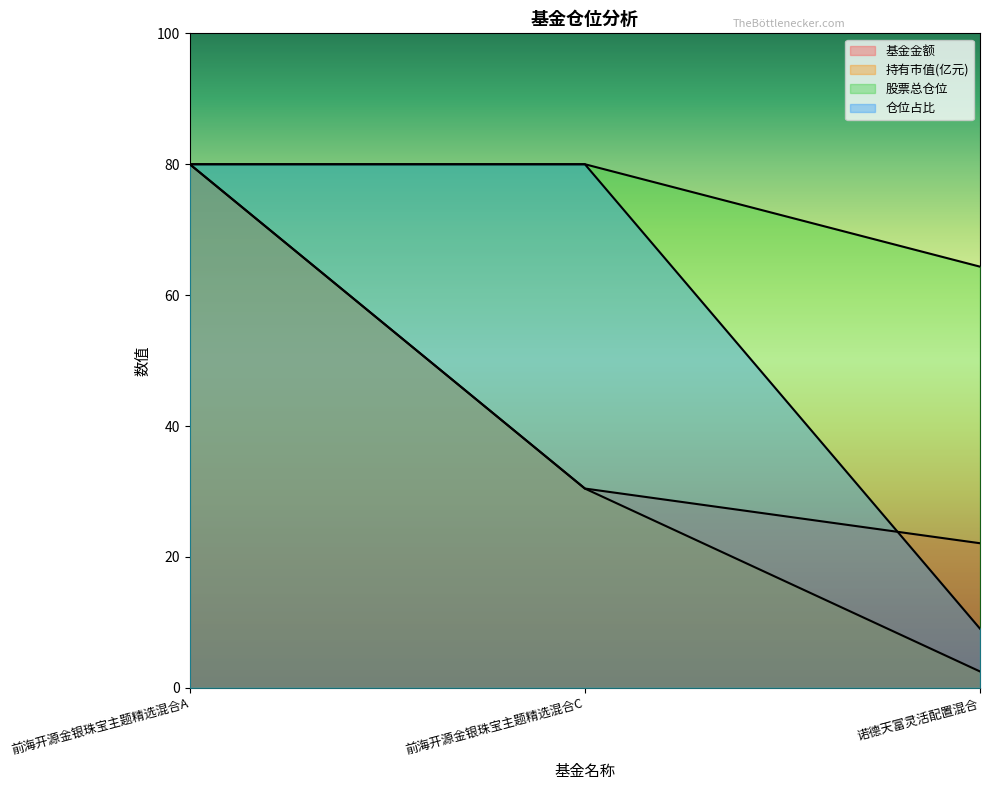

The 仓位占比 series shows 34.7 at 前海开源金银珠宝主题精选混合C. True or false?

False